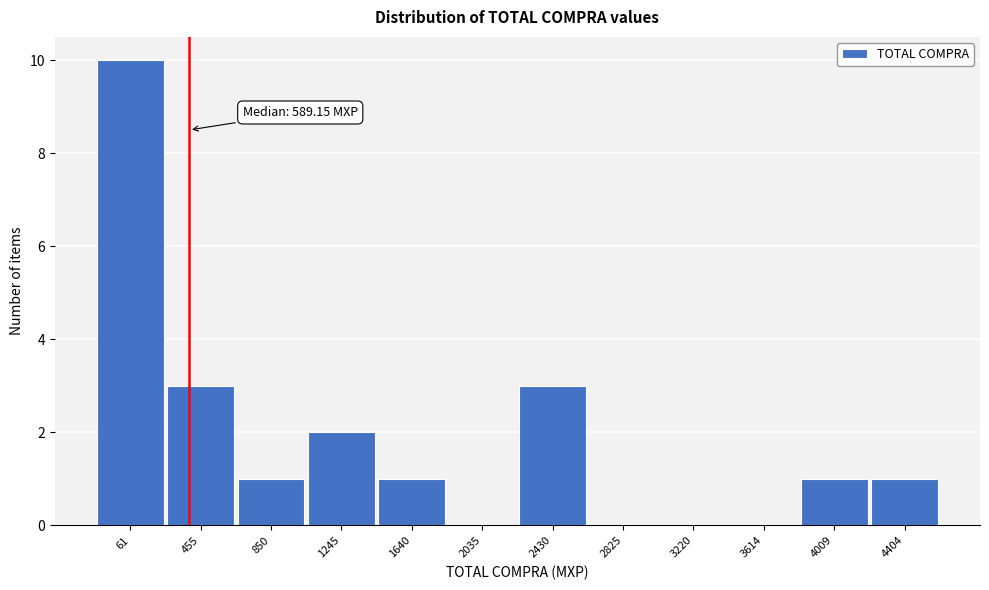

Reading left to right, transcribe all the data shown in this chart.

61=10	455=3	850=1	1245=2	1640=1	2035=0	2430=3	2825=0	3220=0	3614=0	4009=1	4404=1